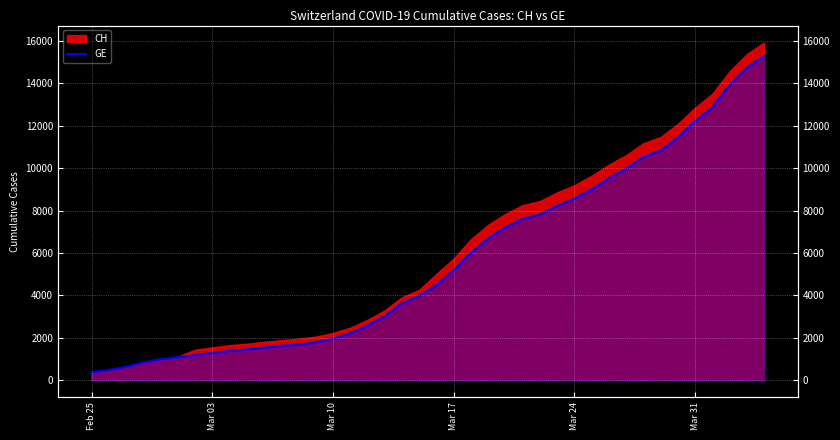

Reading right to left, transcribe all the data shown in this chart.

15284	14733	13919	12863	12210	11444	10825	10533	9971	9520	9000	8554	8213	7807	7607	7205	6681	6002	5174	4485	3978	3627	3010	2574	2201	1955	1780	1681	1614	1538	1447	1384	1278	1171	1083	981	840	630	479	375